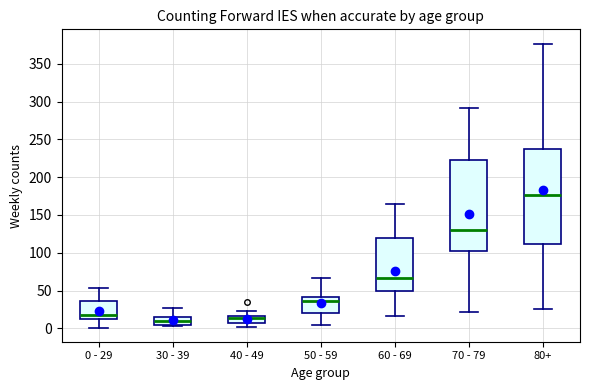

Reading left to right, transcribe this box plot: for each box, give where its median line is, the range the box spans, and where its two whiskers end, as read against the y-axis. The values are not printed on the chart, so give them approximately, as read against the axis.

0 - 29: median 15, box 10 to 35, whiskers 0 to 55
30 - 39: median 10, box 5 to 15, whiskers 5 (just below the box's lower edge) to 25
40 - 49: median 15 (just below the box's upper edge), box 5 to 15, whiskers 0 to 25
50 - 59: median 35, box 20 to 40, whiskers 5 to 65
60 - 69: median 65, box 50 to 120, whiskers 15 to 165
70 - 79: median 130, box 100 to 225, whiskers 20 to 290
80+: median 175, box 110 to 235, whiskers 25 to 375